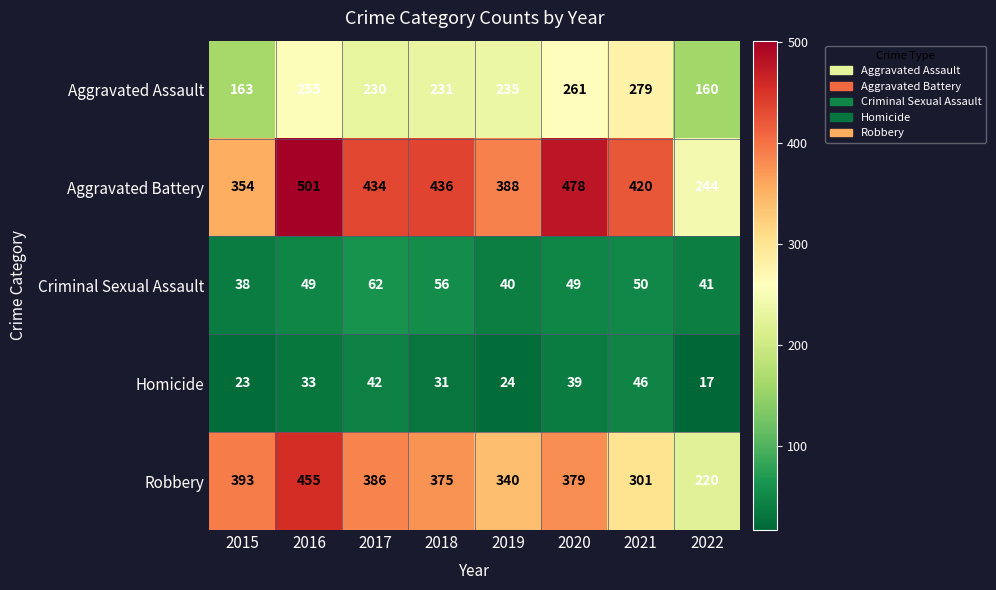

True or false: Aggravated Assault has a value of 166 at 2016.

False